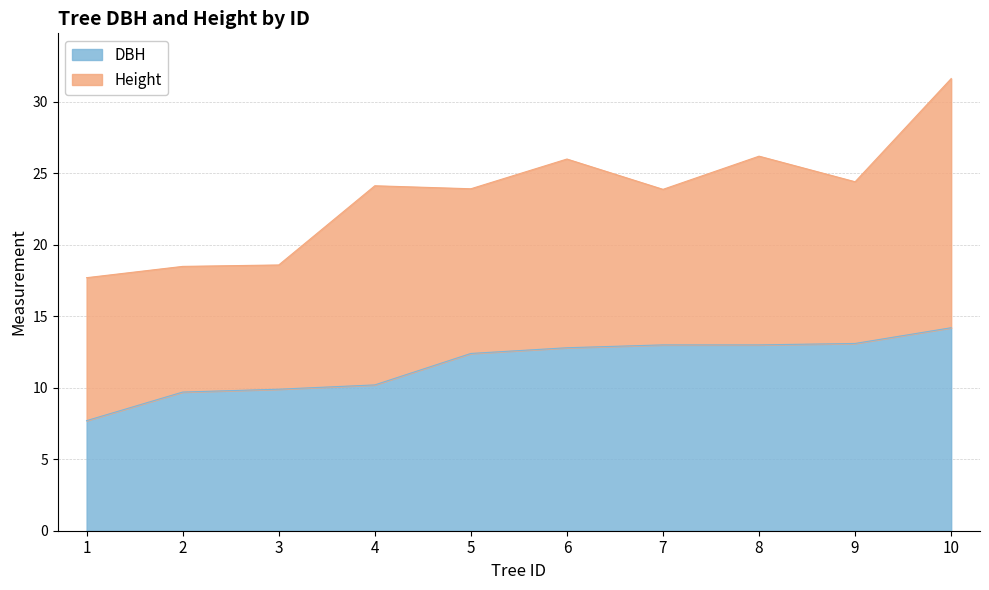

At which category is the sum across all series the highest?

10